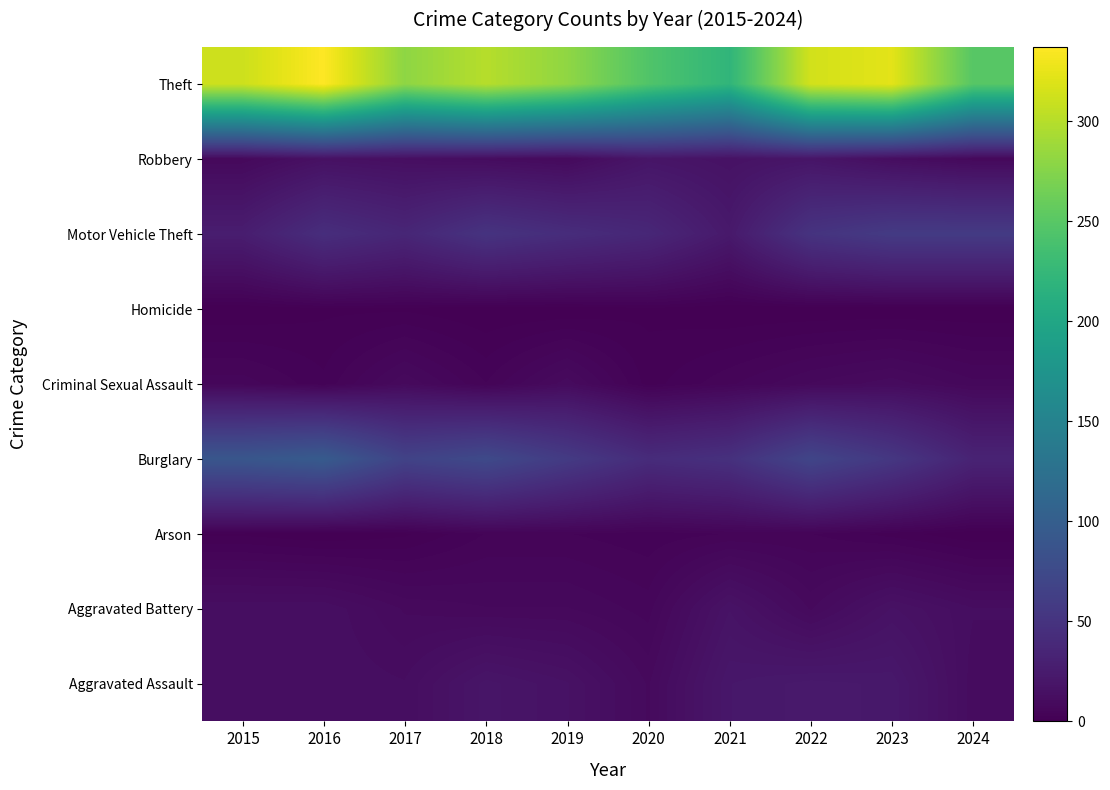

Rank the series at 2019 from lowest to highest value.

Homicide, Arson, Aggravated Battery, Robbery, Criminal Sexual Assault, Aggravated Assault, Motor Vehicle Theft, Burglary, Theft